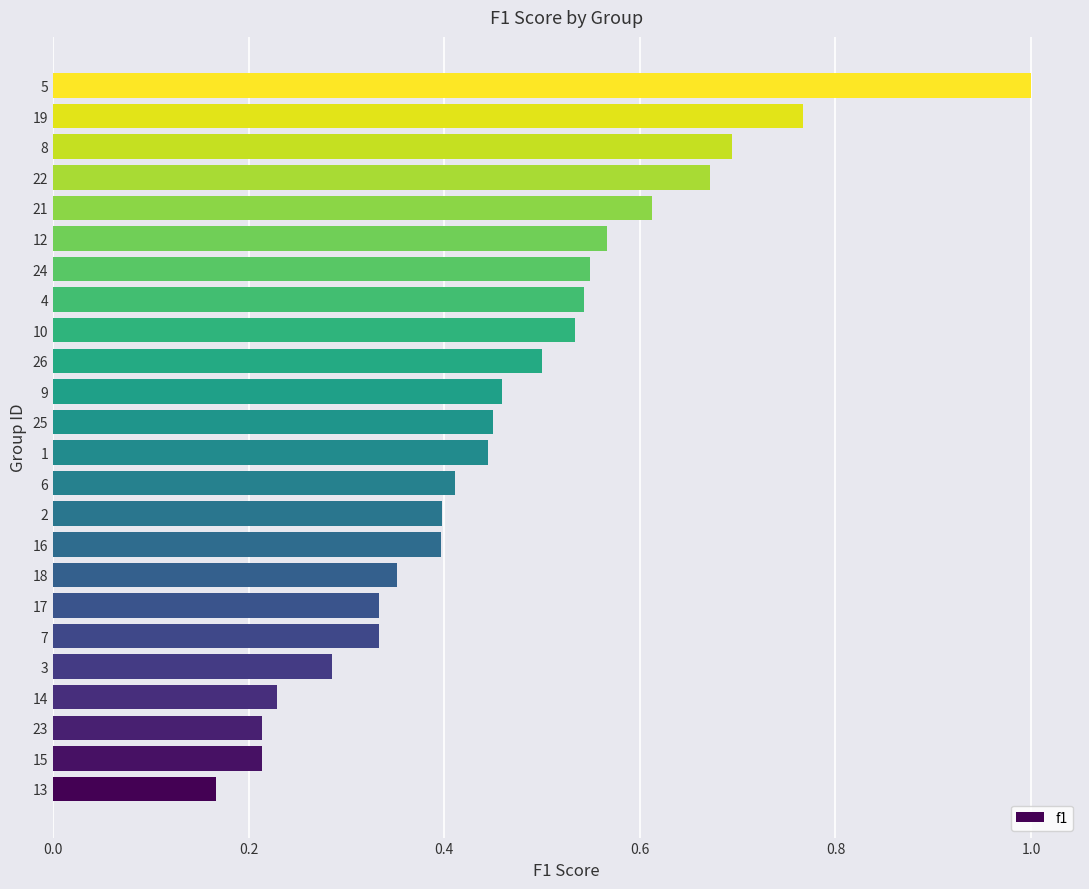

Is it true that the value at 5 is 0.4?

False